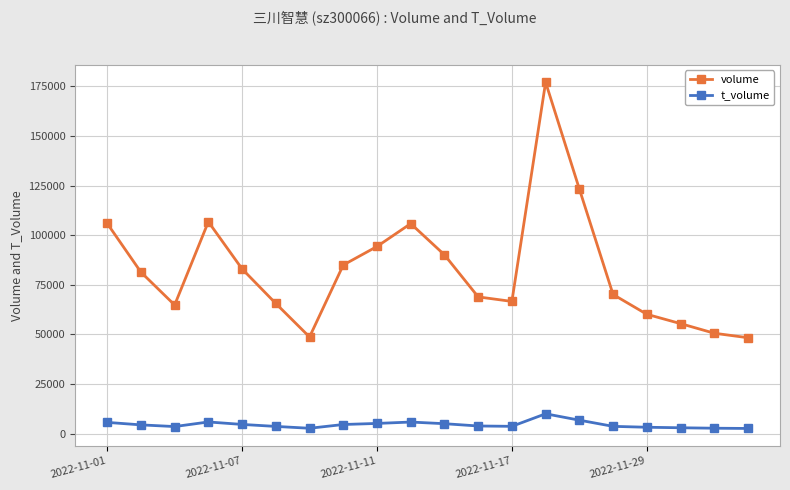

What is the smallest value displayed?

2546